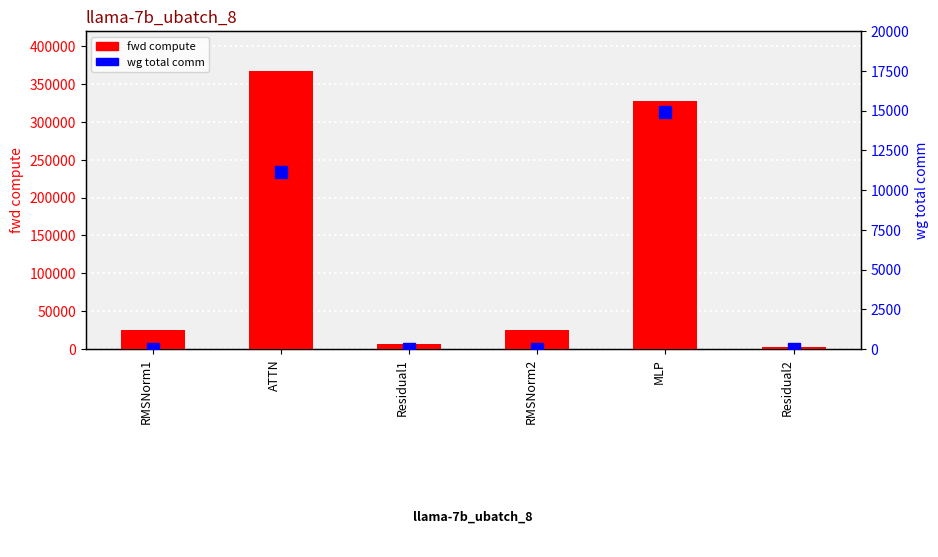

The wg total comm series shows 0.0 at Residual1. True or false?

True